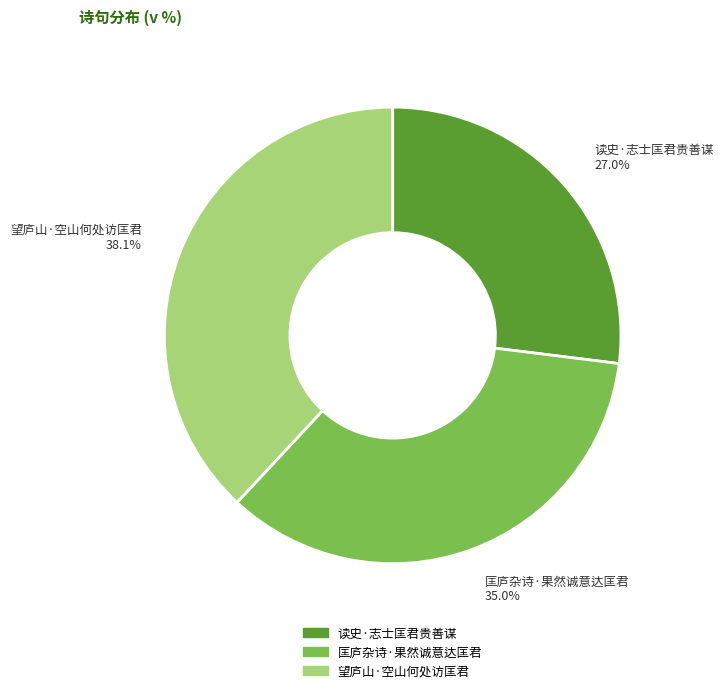

True or false: 读史·志士匡君贵善谋 accounts for 27% of the total.

True